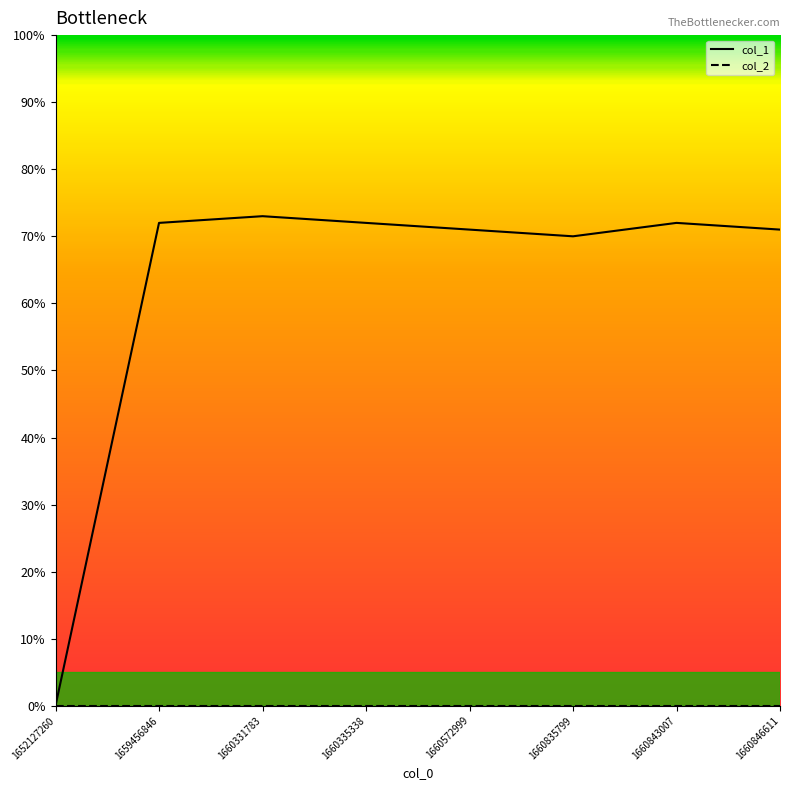

How many lines are shown in the chart?

2